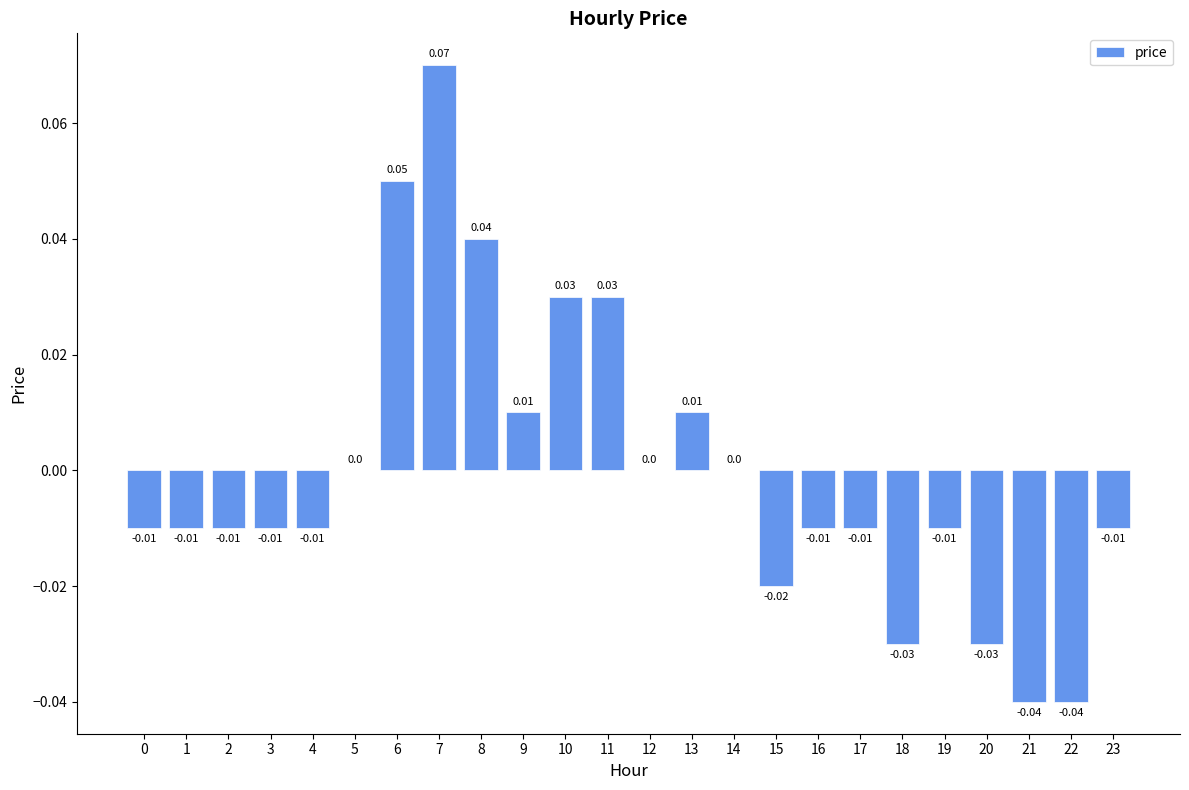

What is the difference between the maximum and minimum values?

0.1